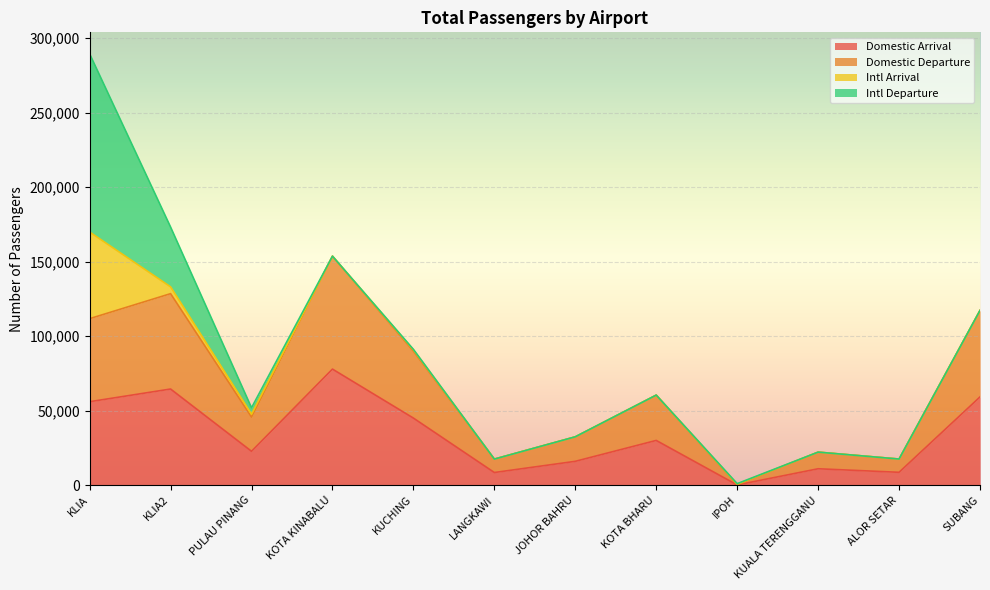

Is it true that Domestic Departure equals 89959 at KUCHING?

True